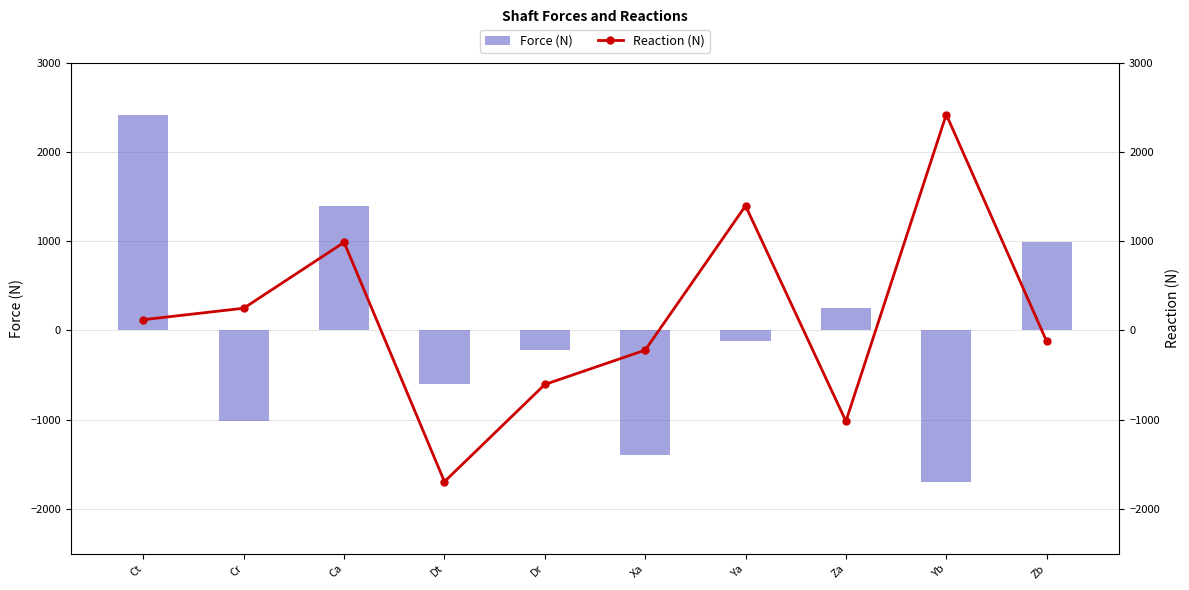

Is the value of Force (N) at Yb greater than the value of Reaction (N) at Xa?

No